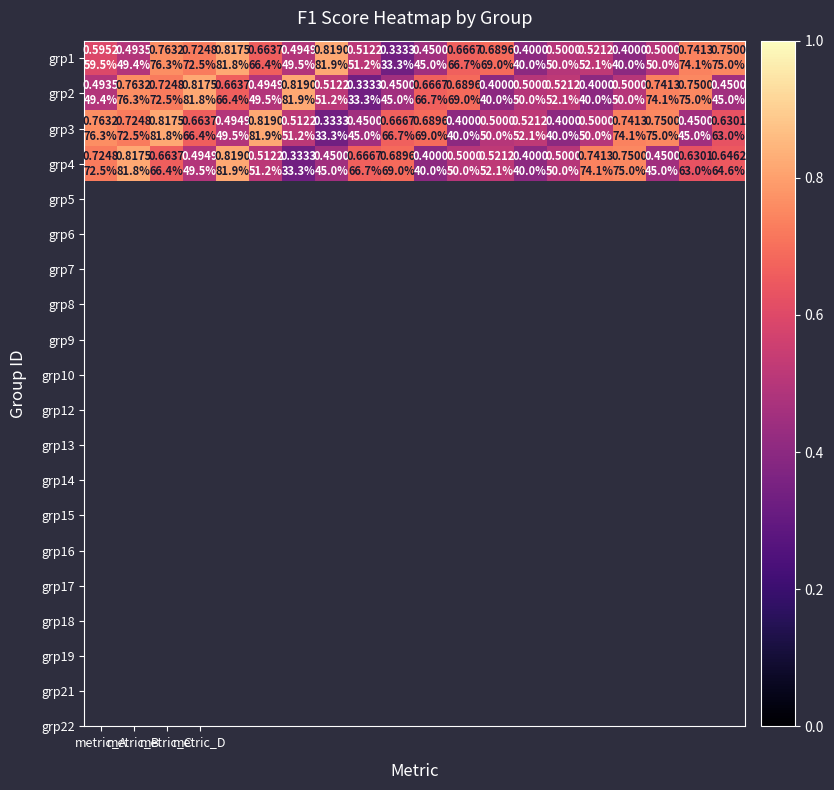

Rank the series by their maximum value, from lowest to highest.

grp1, grp2, grp3, grp4